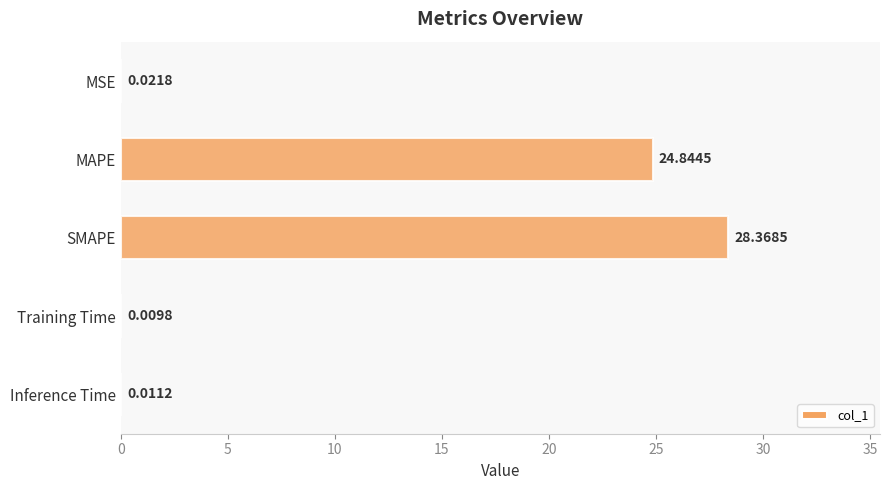

How many data points does each series have?

5